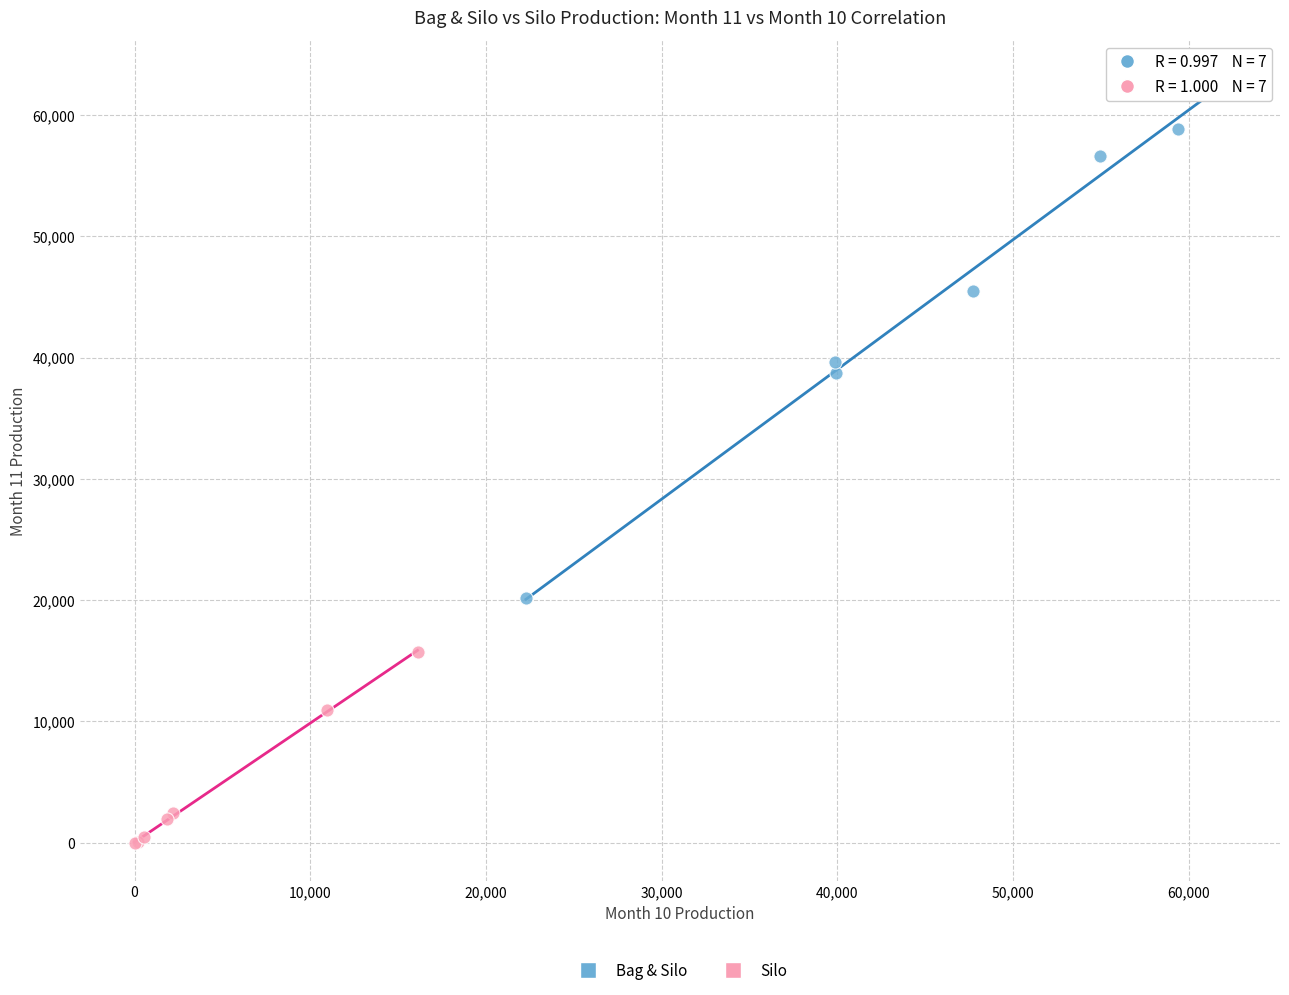

Which series has the widest spread of Y values?

Bag & Silo